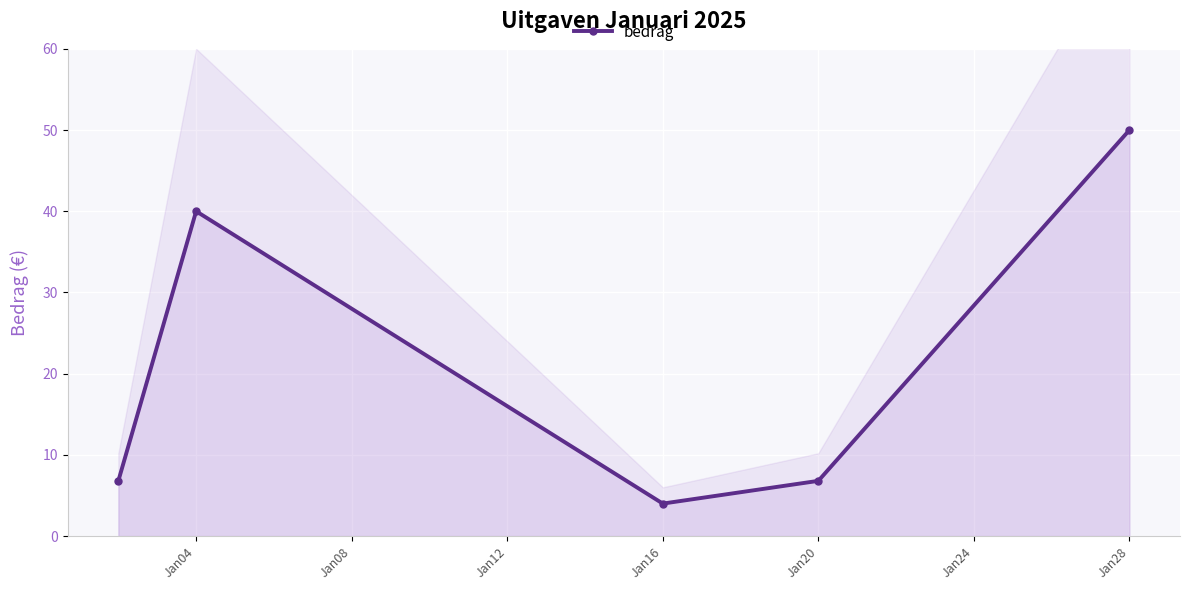

Is it true that the value at Jan28 is 22.4?

False